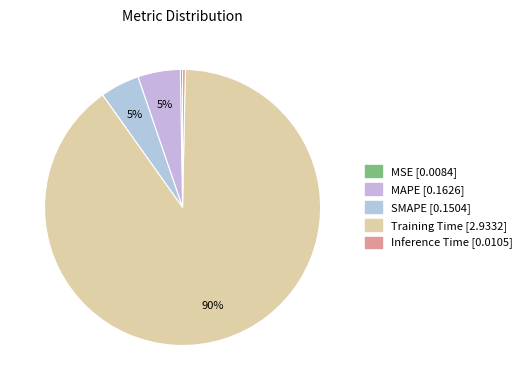

To the nearest percent, what percentage of the pie is SMAPE?

5%